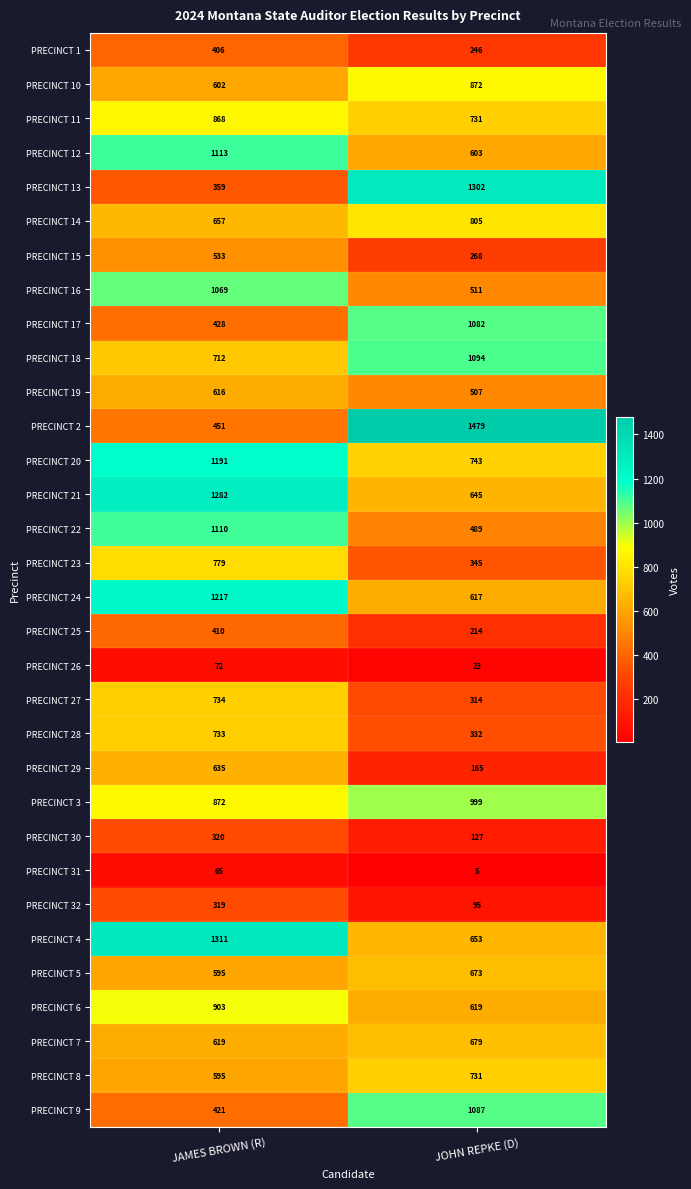

What is the difference between the maximum and minimum values in the PRECINCT 19 series?

109